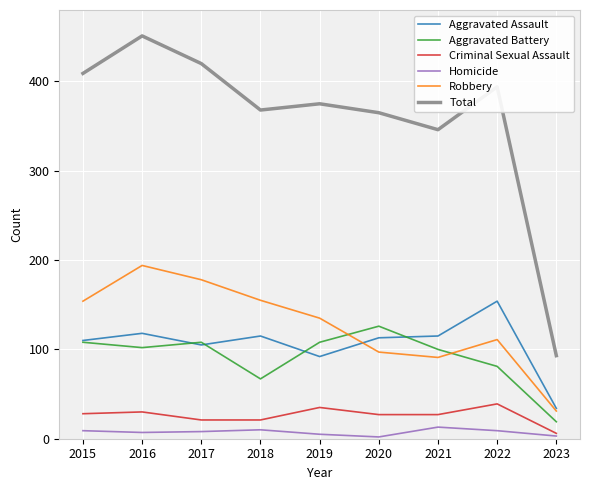

What is the difference between the maximum and second lowest values in the Aggravated Assault series?

62